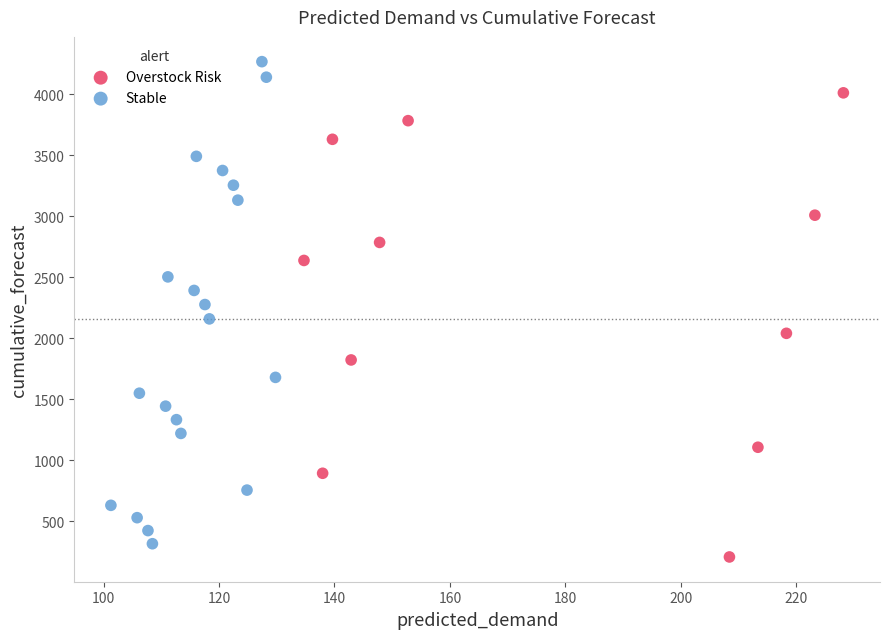

Which series contains the lowest Y value?

Overstock Risk